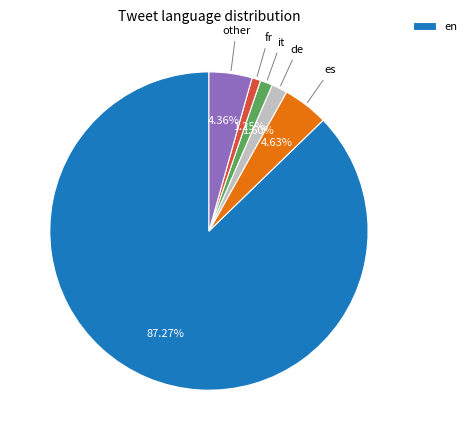

Does any single category account for the majority?

Yes